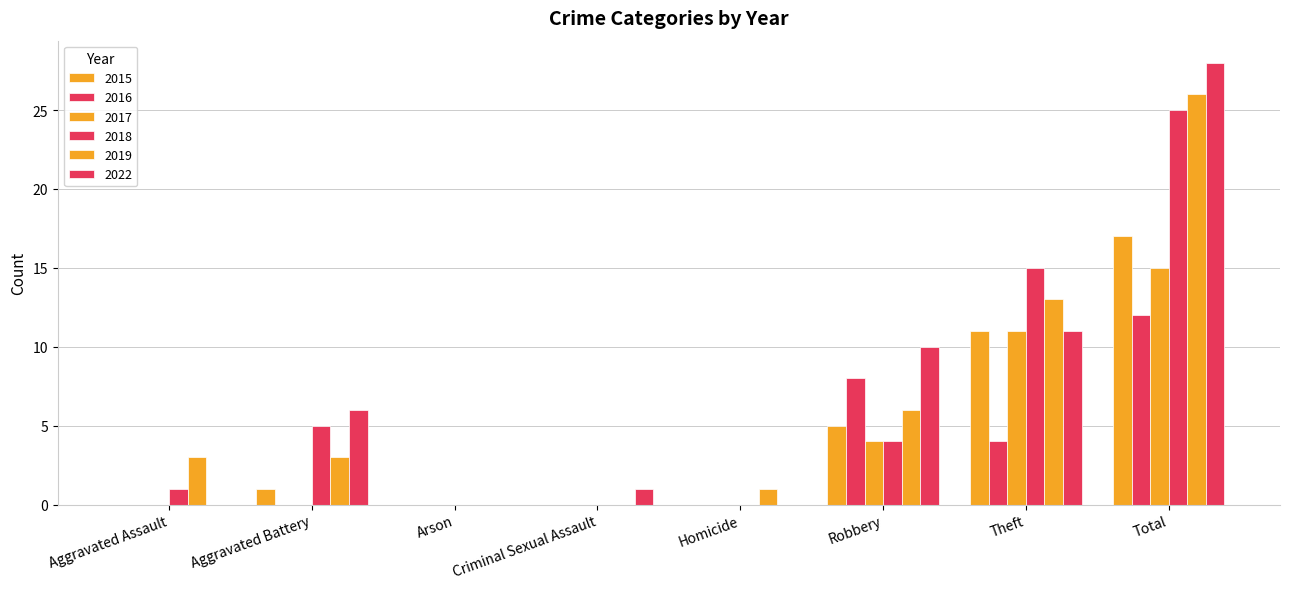

Is it true that 2015 equals 7 at Robbery?

False